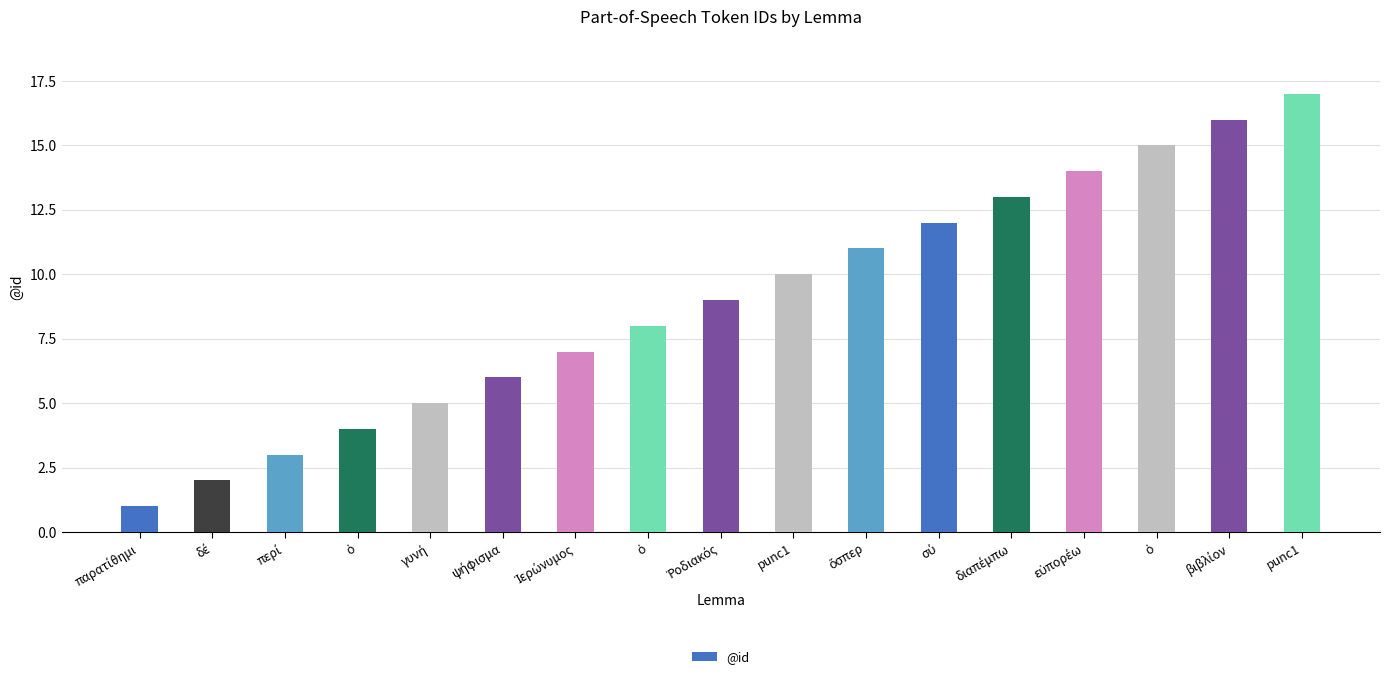

Reading right to left, extract all data points from this chart.

17	16	15	14	13	12	11	10	9	8	7	6	5	4	3	2	1